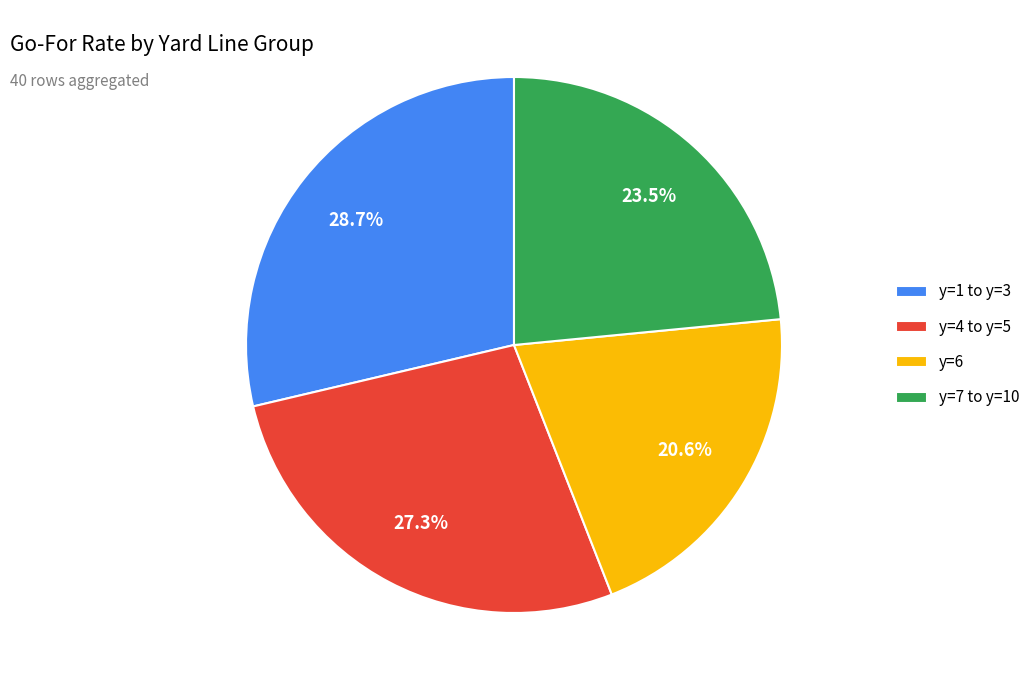

What percentage do y=4 to y=5 and y=7 to y=10 together represent?

50.7%